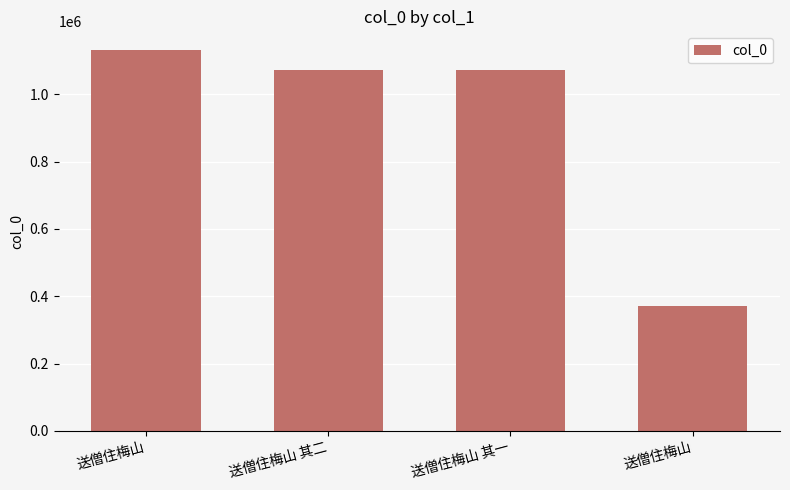

List the labels in order of value, largest first.

送僧住梅山, 送僧住梅山 其二, 送僧住梅山 其一, 送僧住梅山